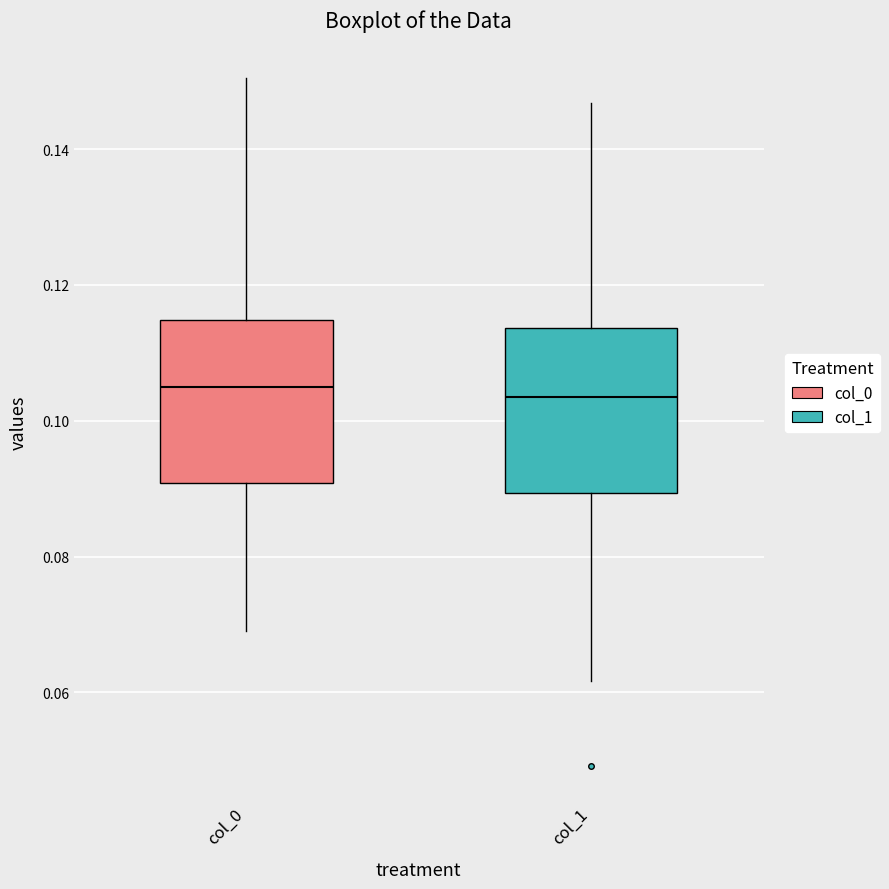

Reading left to right, read every box against the y-axis: the position of its median line, the range the box covers, and the ends of its whiskers. The values are not printed on the chart, so give them approximately, as read against the axis.

col_0: median 0.106, box 0.090 to 0.114, whiskers 0.068 to 0.150
col_1: median 0.104, box 0.090 to 0.114, whiskers 0.062 to 0.146